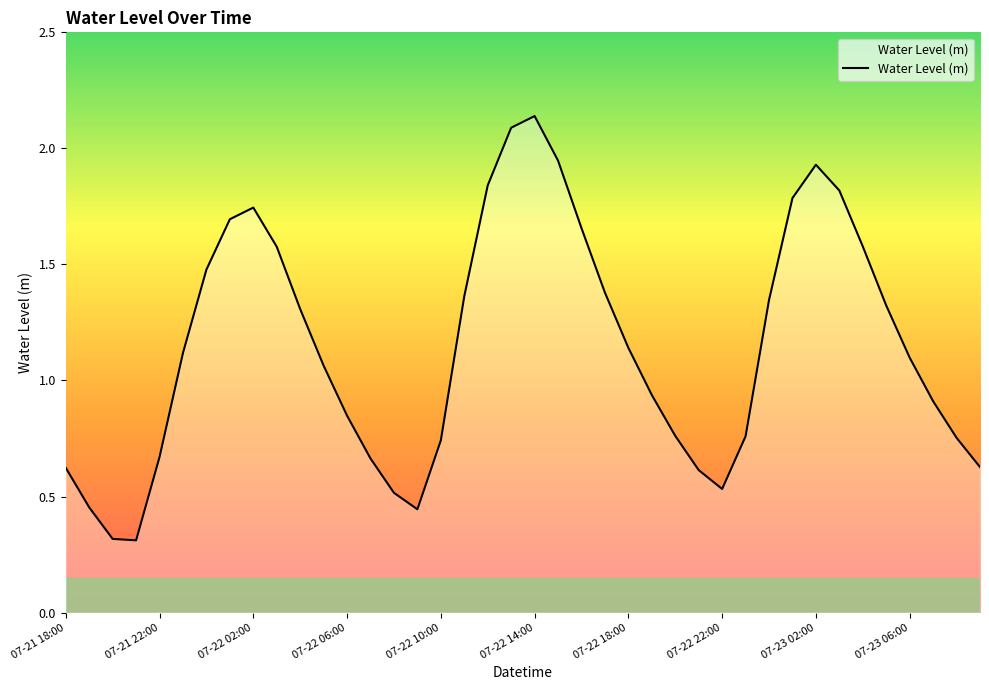

What is the sum of all values?

45.9